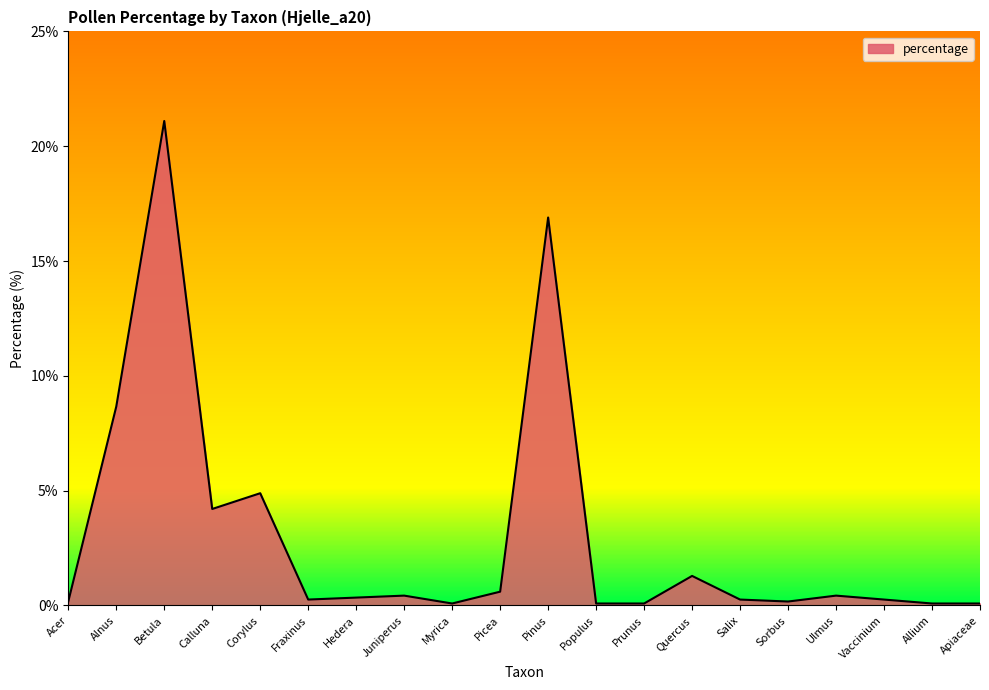

At which category does the chart reach its peak across all series?

Betula